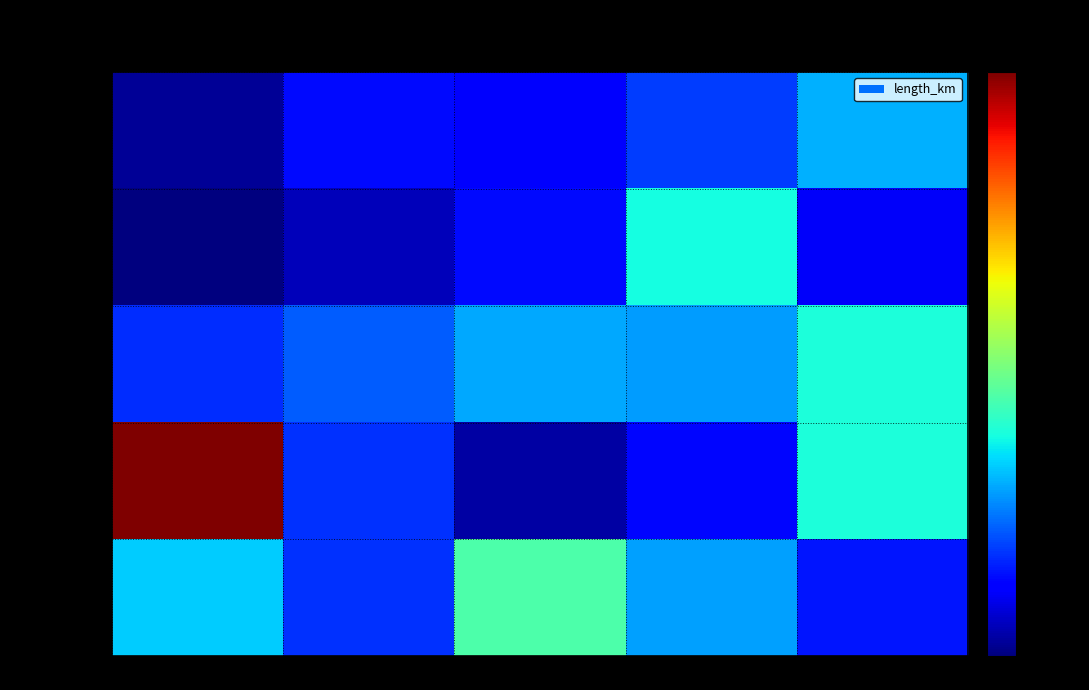

Reading left to right, extract all data points from this chart.

lines 0-4: group A=0.0	group B=0.0	group C=0.0	group D=0.0	group E=0.0
lines 5-9: group A=0.0	group B=0.0	group C=0.0	group D=0.0	group E=0.0
lines 10-14: group A=0.0	group B=0.0	group C=0.0	group D=0.0	group E=0.0
lines 15-19: group A=0.1	group B=0.0	group C=0.0	group D=0.0	group E=0.0
lines 20-24: group A=0.0	group B=0.0	group C=0.1	group D=0.0	group E=0.0